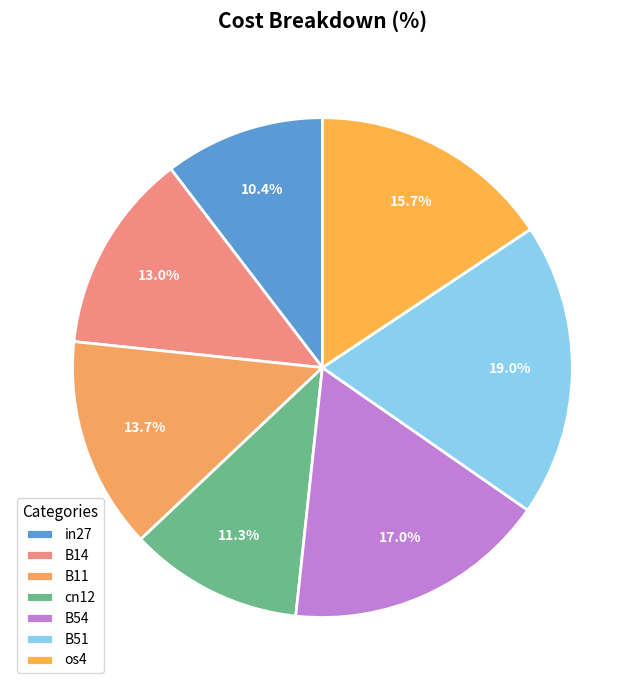

To the nearest percent, what portion does cn12 represent?

11%